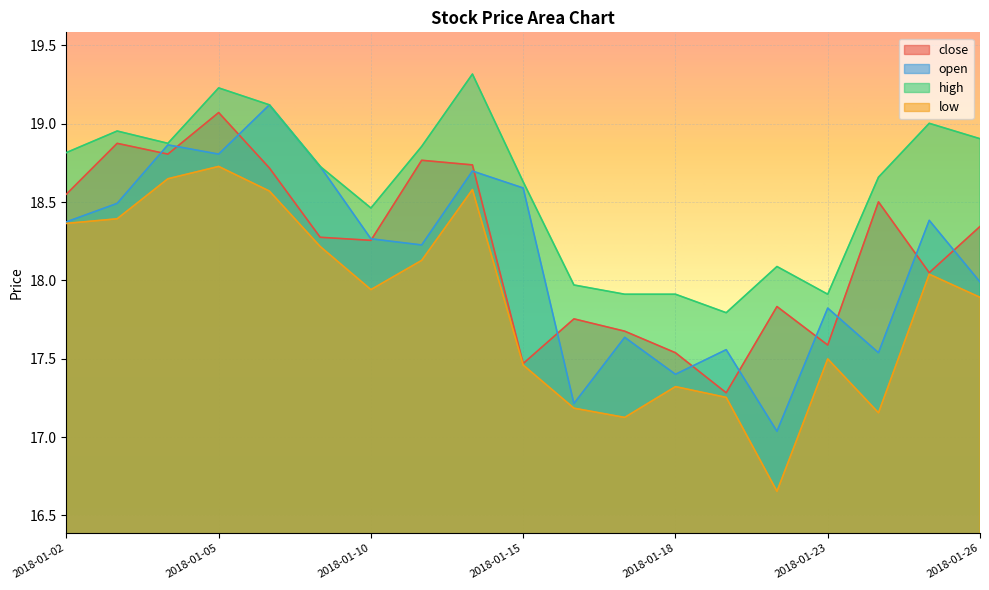

What is the maximum value shown in the chart?

19.3